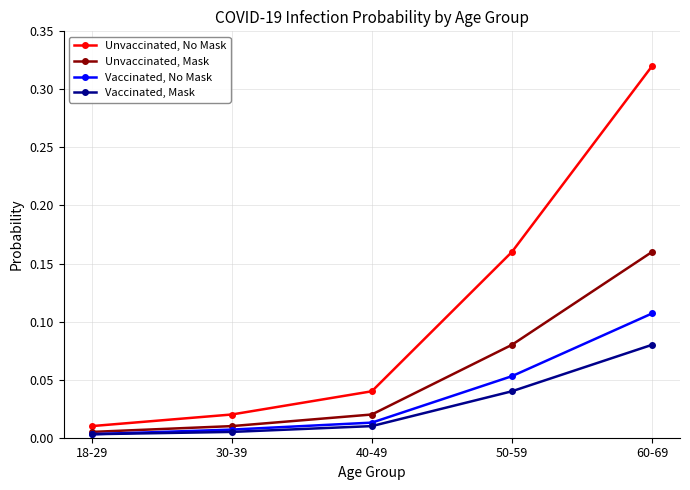

Which series changed the most between 18-29 and 40-49?

Unvaccinated, No Mask